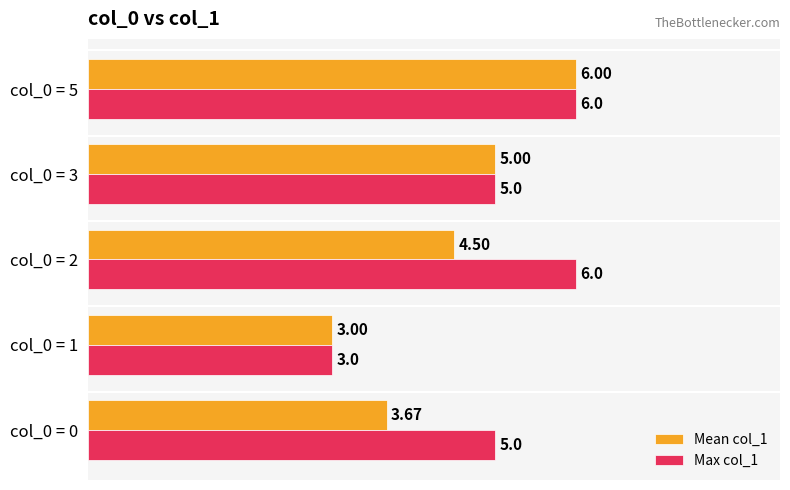

What is the spread (max minus min) of values at col_0 = 2?

1.5